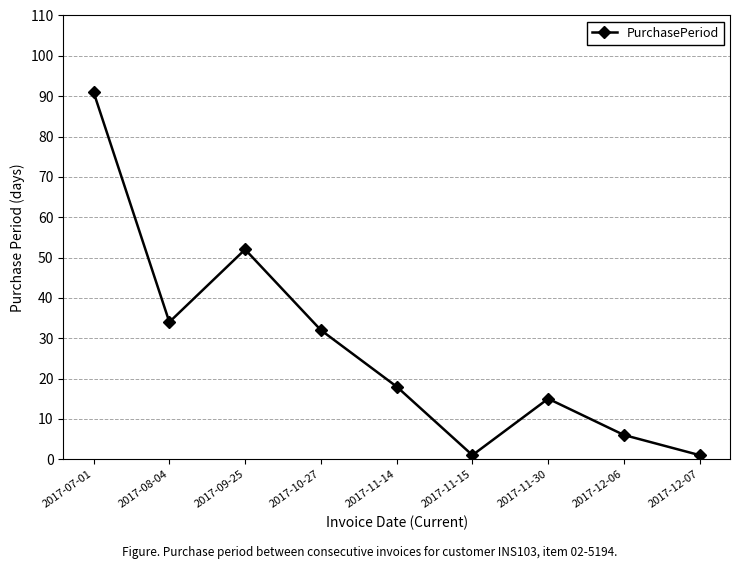

Where is the first local maximum?

2017-09-25